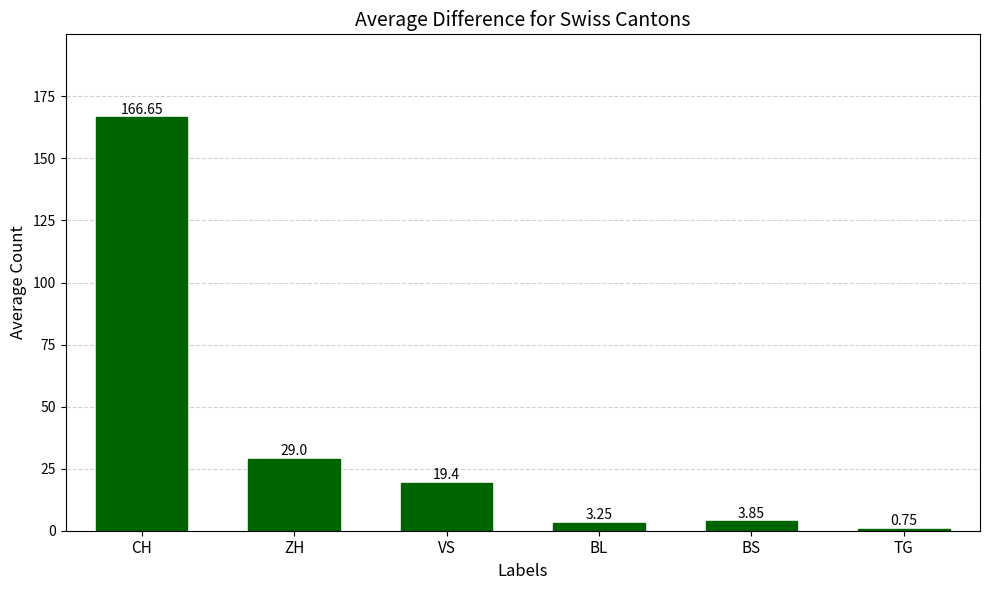

List the labels in order of value, smallest first.

TG, BL, BS, VS, ZH, CH